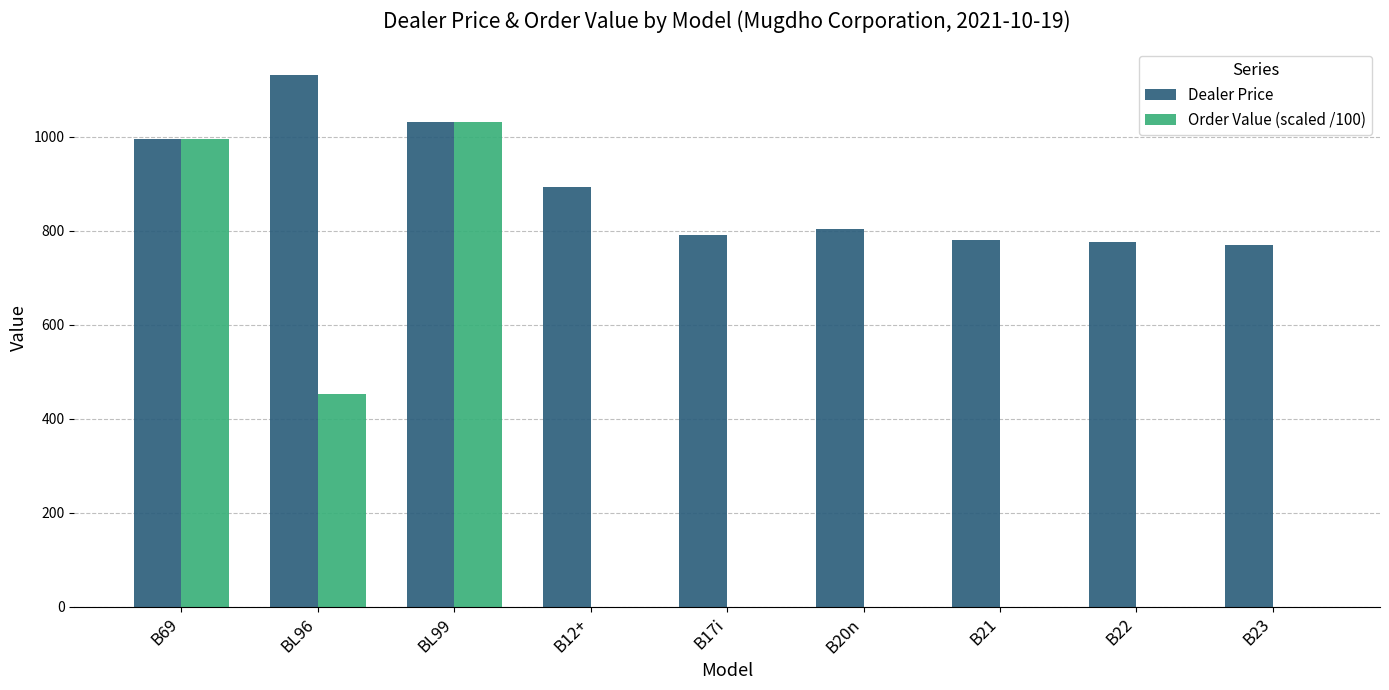

At which category is the sum across all series the highest?

BL99